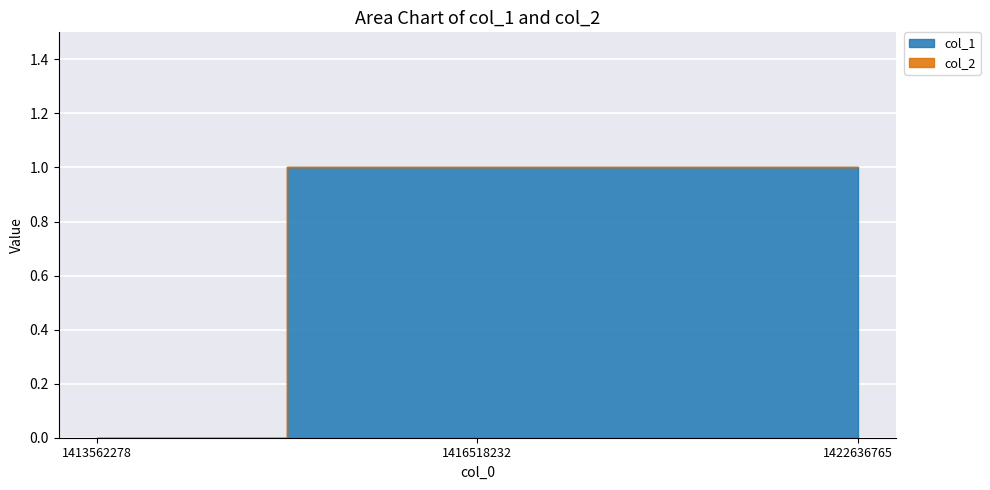

Reading right to left, transcribe all the data shown in this chart.

1	1	0